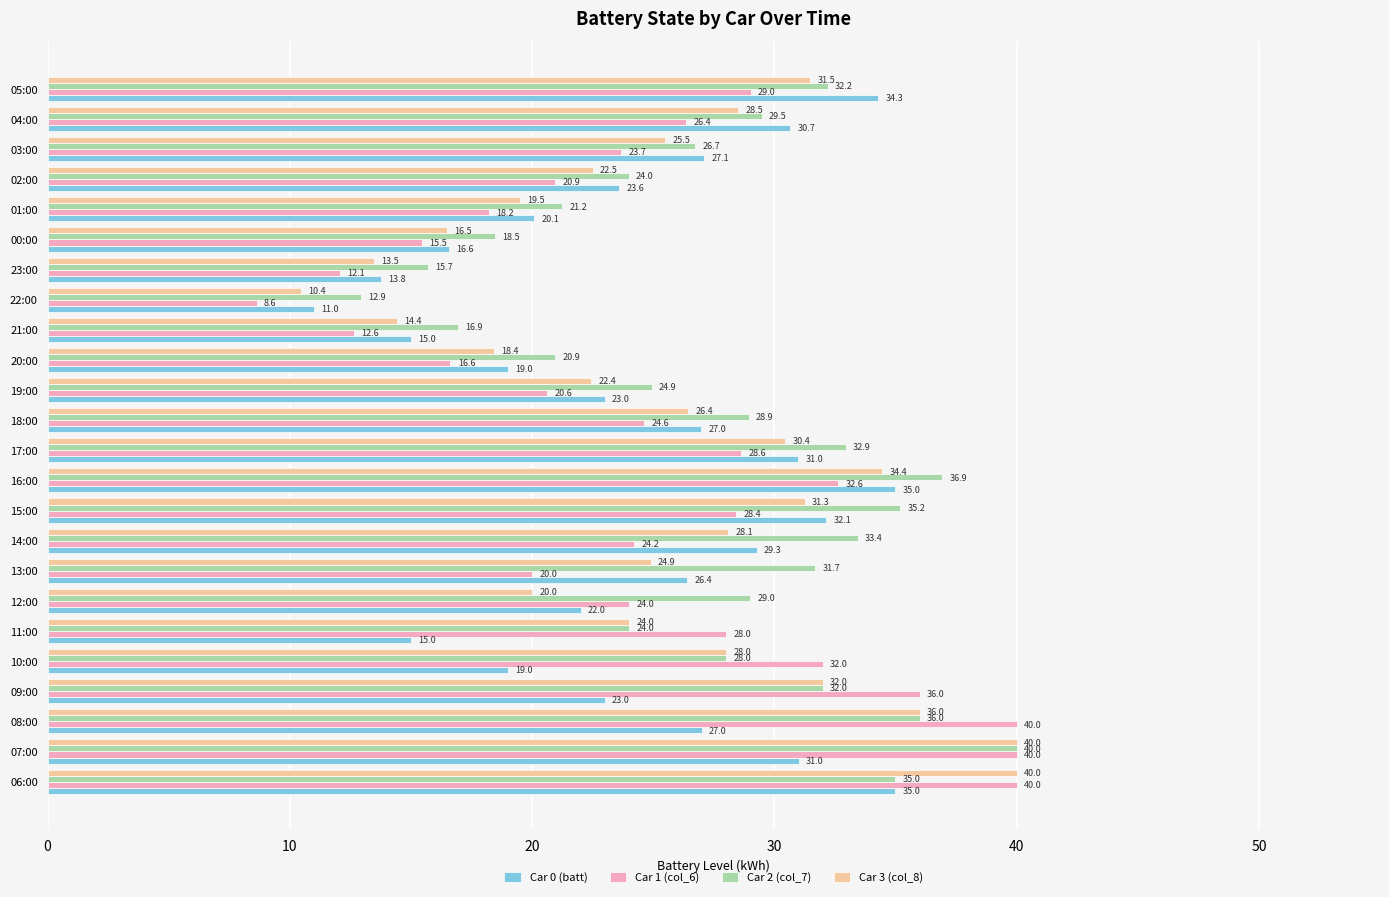

At 14:00, list the series in order from largest to smallest.

Car 2 (col_7), Car 0 (batt), Car 3 (col_8), Car 1 (col_6)